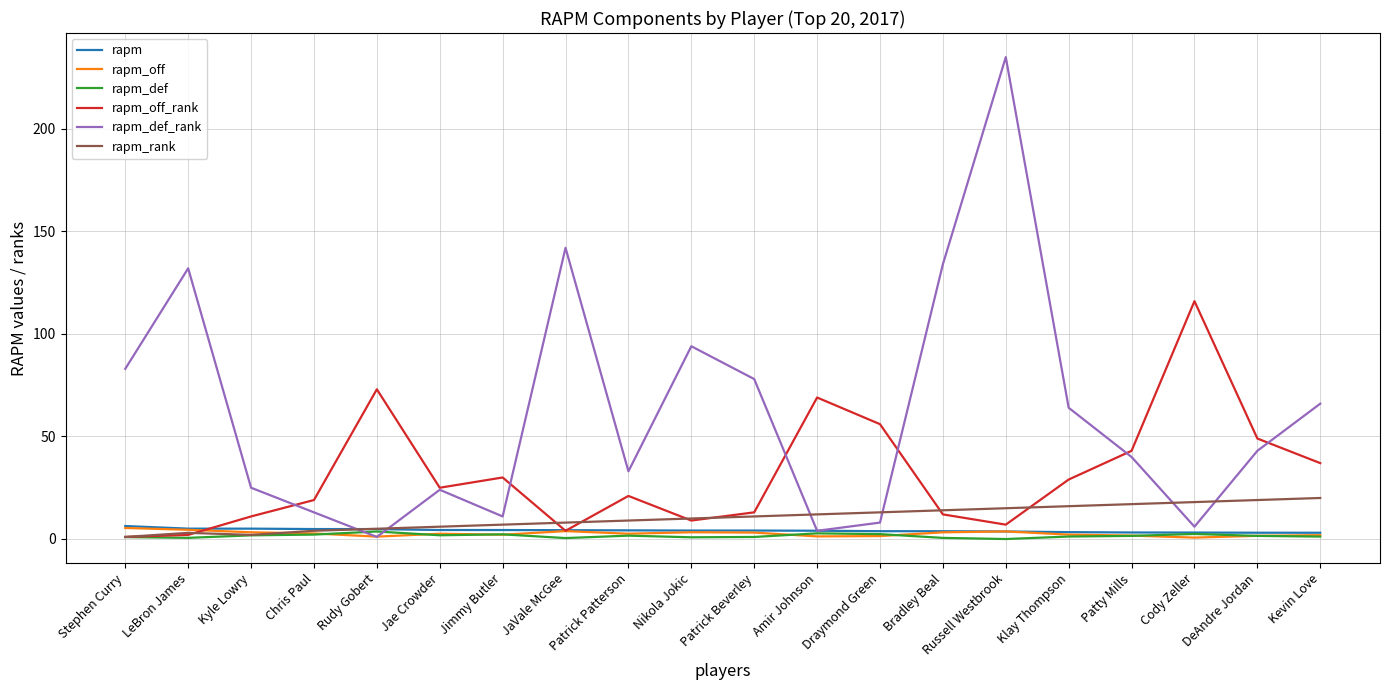

Does the chart display data point markers on the line(s)?

No